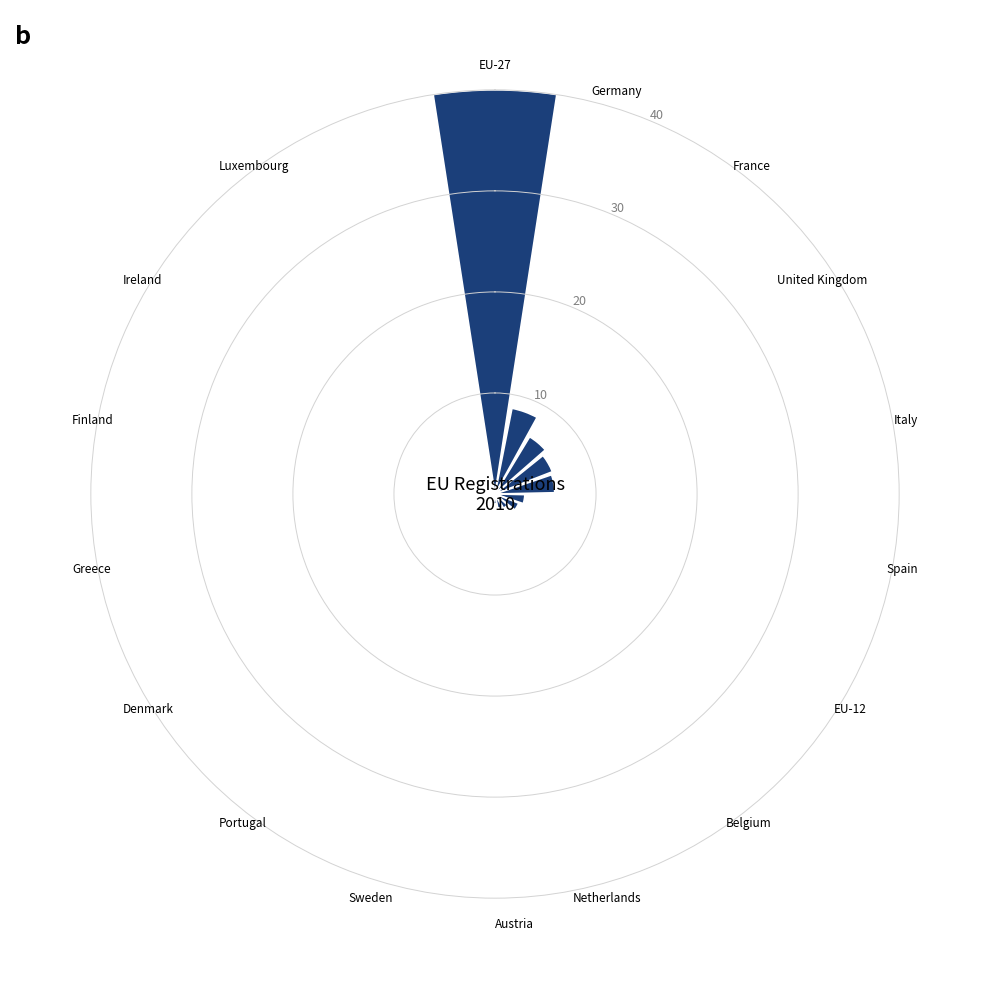

What is the average value?

4.7